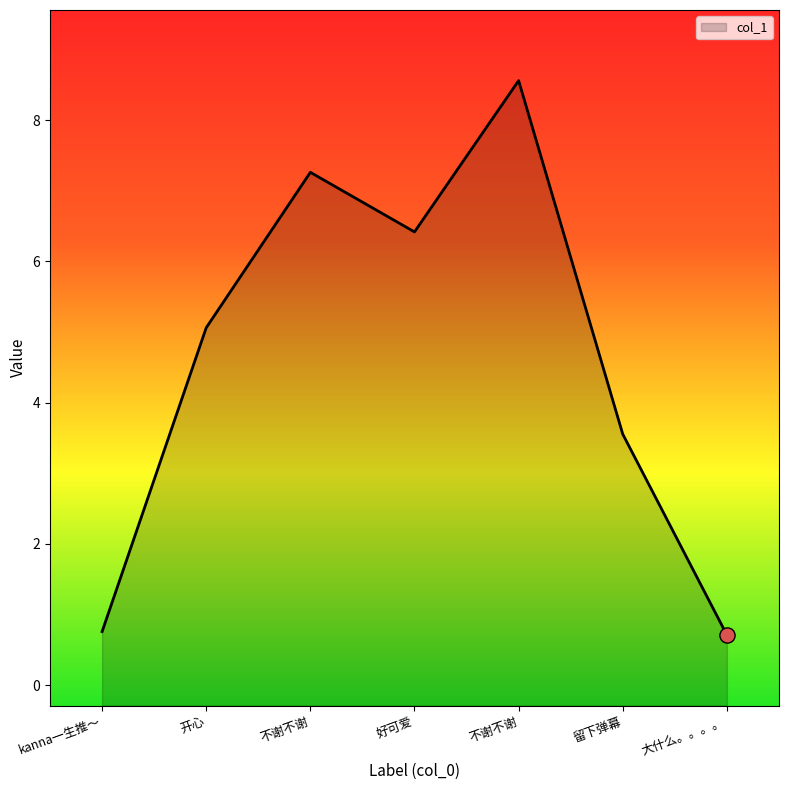

What is the ratio of the value at 不谢不谢 to the value at 好可爱?

1.1